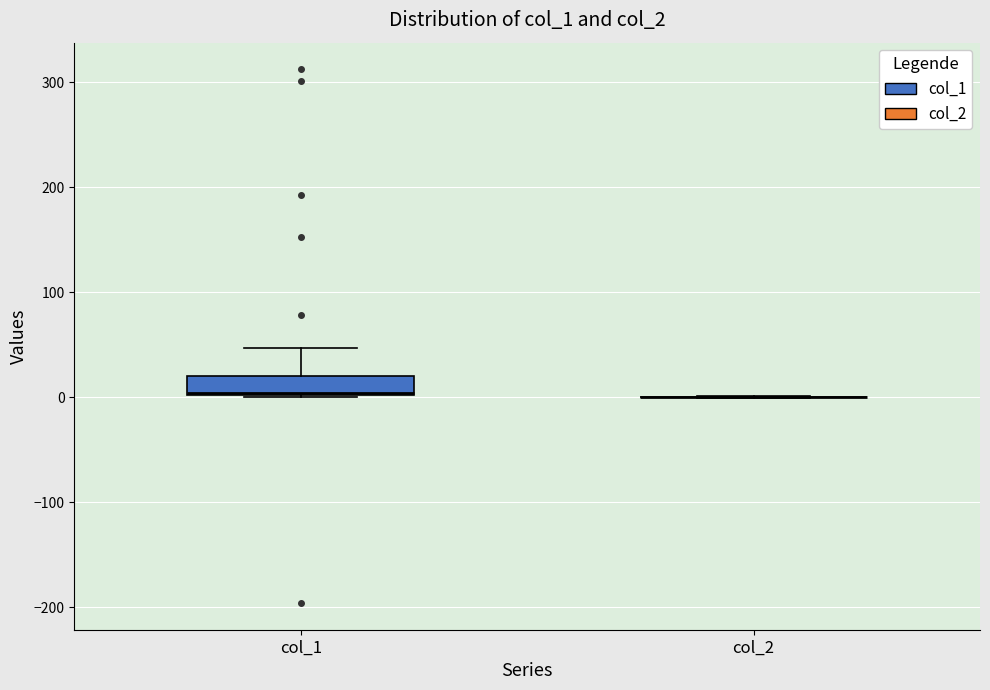

Reading left to right, transcribe this box plot: for each box, give where its median line is, the range the box spans, and where its two whiskers end, as read against the y-axis. The values are not printed on the chart, so give them approximately, as read against the axis.

col_1: median 0, box 0 to 20, whiskers 0 to 50
col_2: box collapsed to a line at 0, whiskers 0 to 0